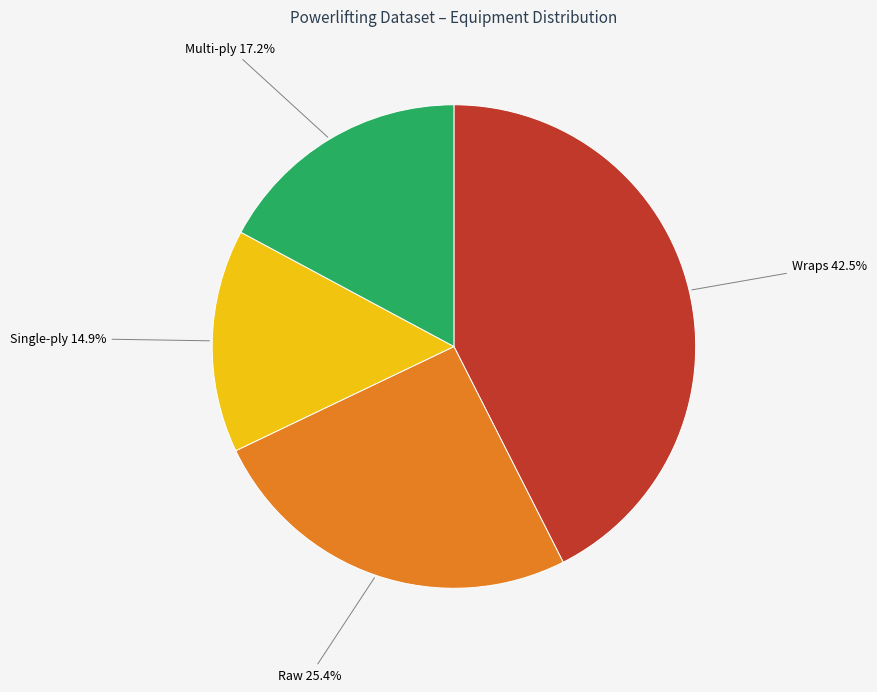

Rank the categories by value from lowest to highest.

Single-ply, Multi-ply, Raw, Wraps